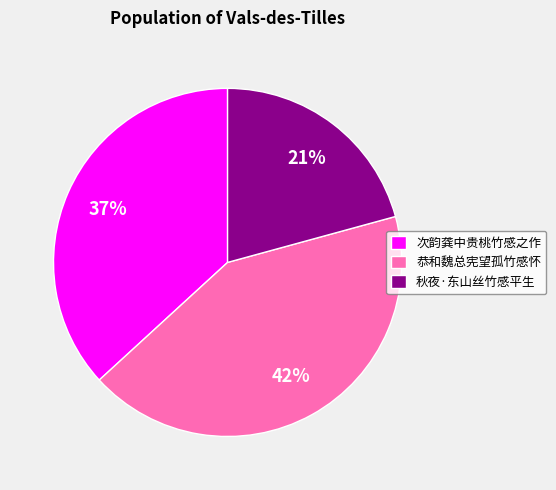

Combined, do 秋夜·东山丝竹感平生 and 次韵龚中贵桃竹感之作 account for over 50%?

Yes